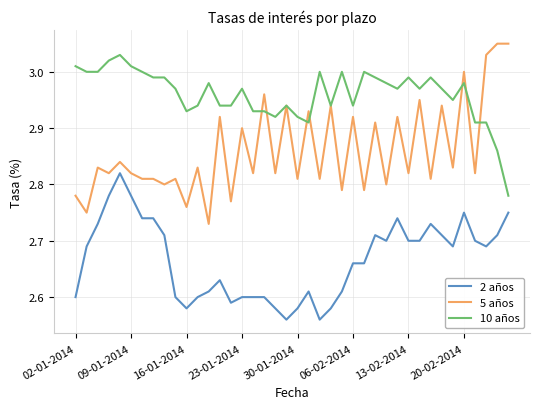

List the series in order of their overall mean, highest first.

10 años, 5 años, 2 años